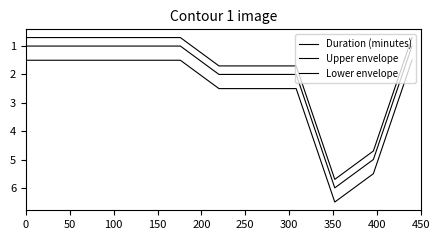

Reading left to right, what are all the values shown in this chart?

Duration (minutes): 1.0	1.0	1.0	1.0	1.0	2.0	2.0	2.0	6.0	5.0	1.0
Upper envelope: 0.7	0.7	0.7	0.7	0.7	1.7	1.7	1.7	5.7	4.7	0.7
Lower envelope: 1.5	1.5	1.5	1.5	1.5	2.5	2.5	2.5	6.5	5.5	1.5